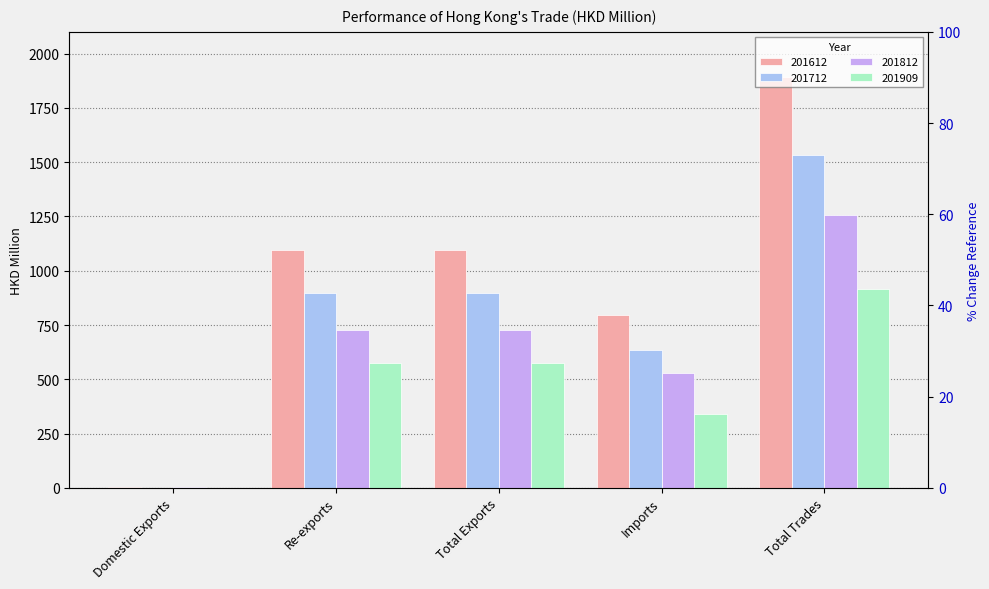

What is the sum of the 201812 values at Imports and Total Trades?

1781.9